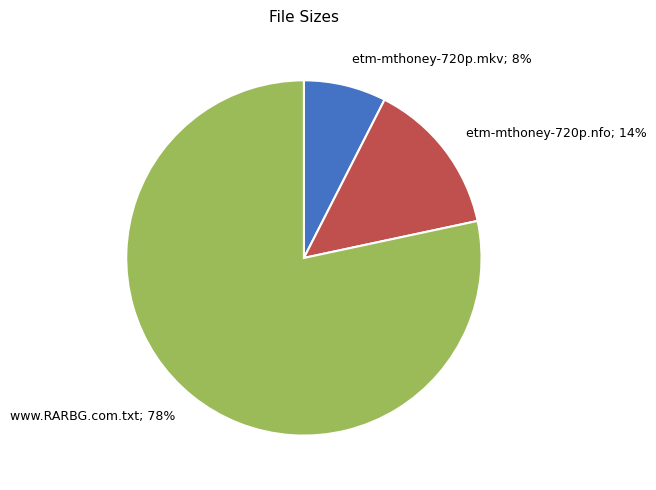

Does www.RARBG.com.txt account for over 50% of the chart?

Yes